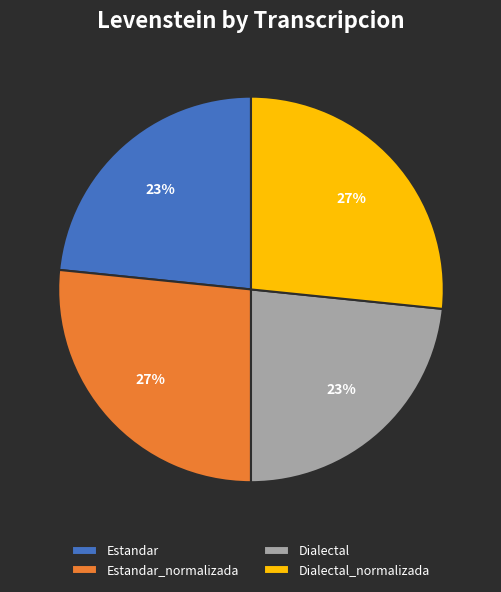

Do Dialectal and Estandar together represent more than half of the pie?

No